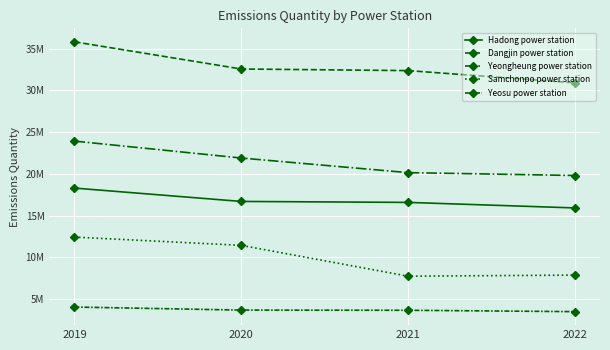

What is the value of the Yeongheung power station point at the 1st from the left?

23929000